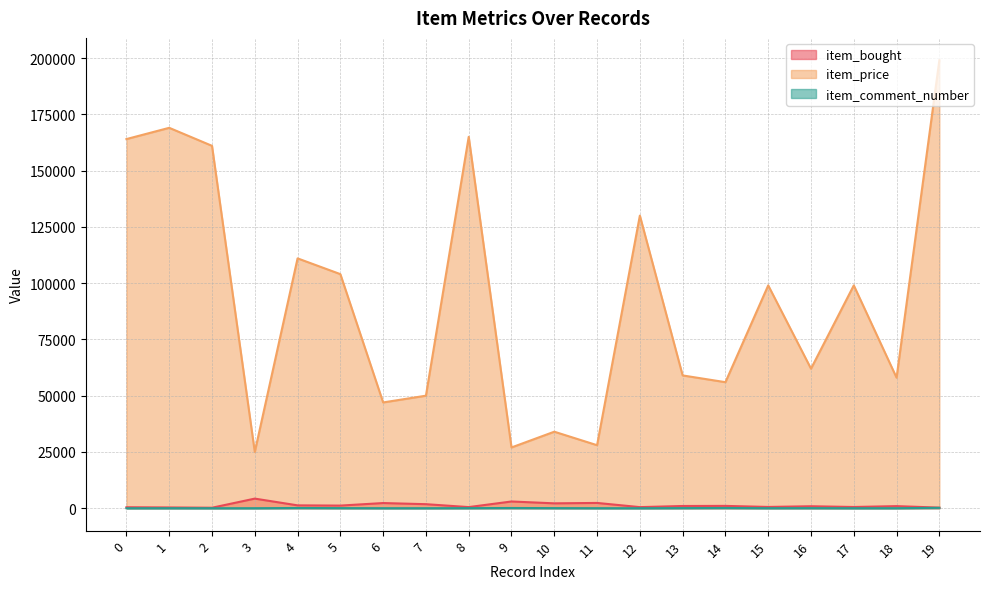

What is the spread (max minus min) of values at 4?

110896